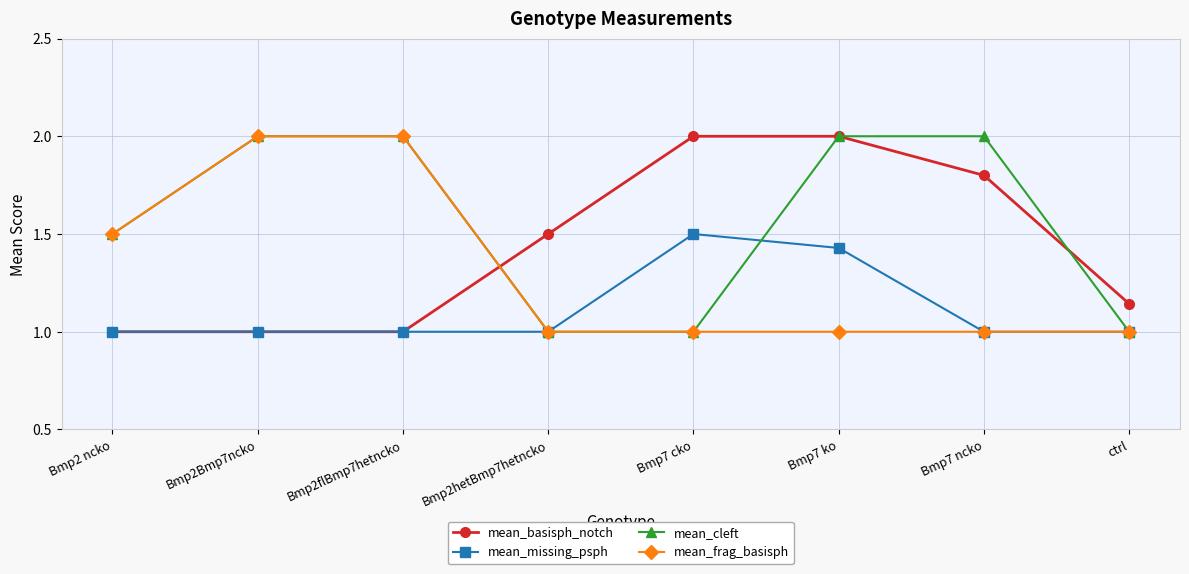

What is the spread (max minus min) of values at Bmp2 ncko?

0.5